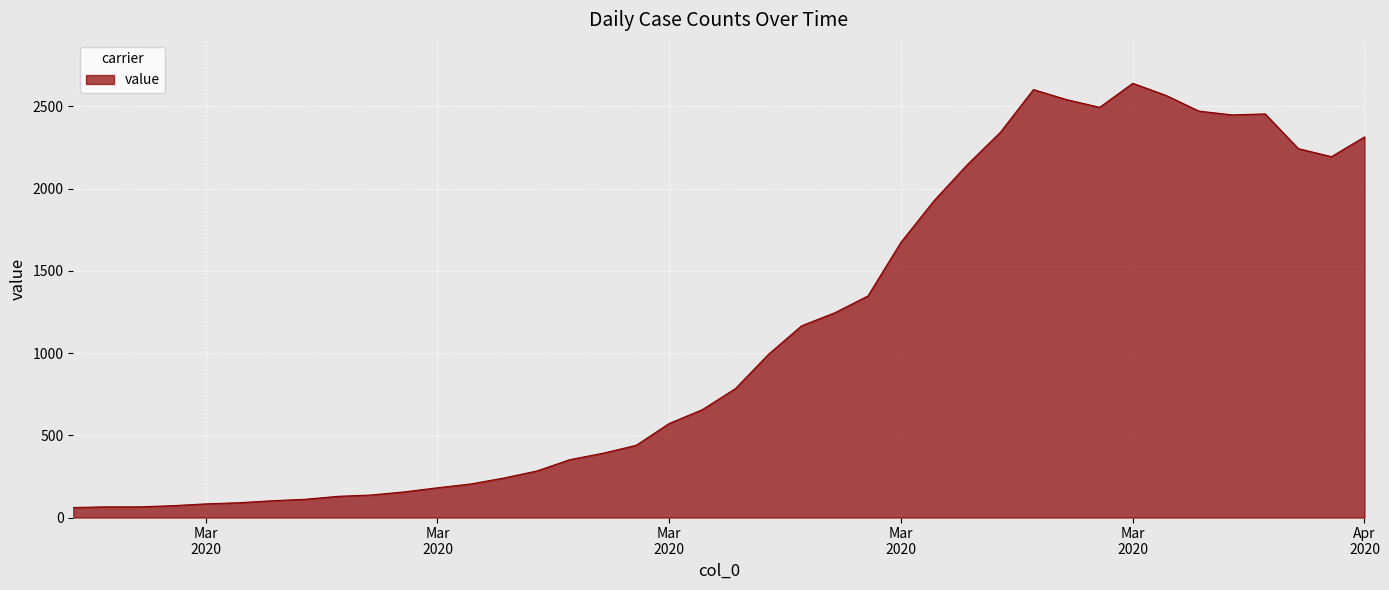

What is the greatest value displayed?

2640